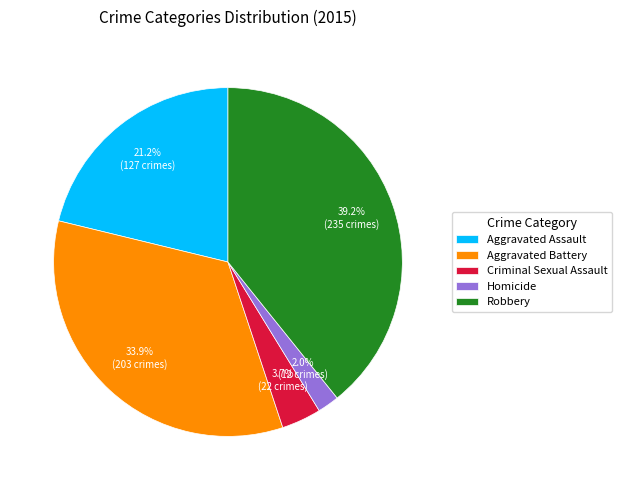

Approximately how many times larger is the value at Robbery compared to Aggravated Battery?

1.2